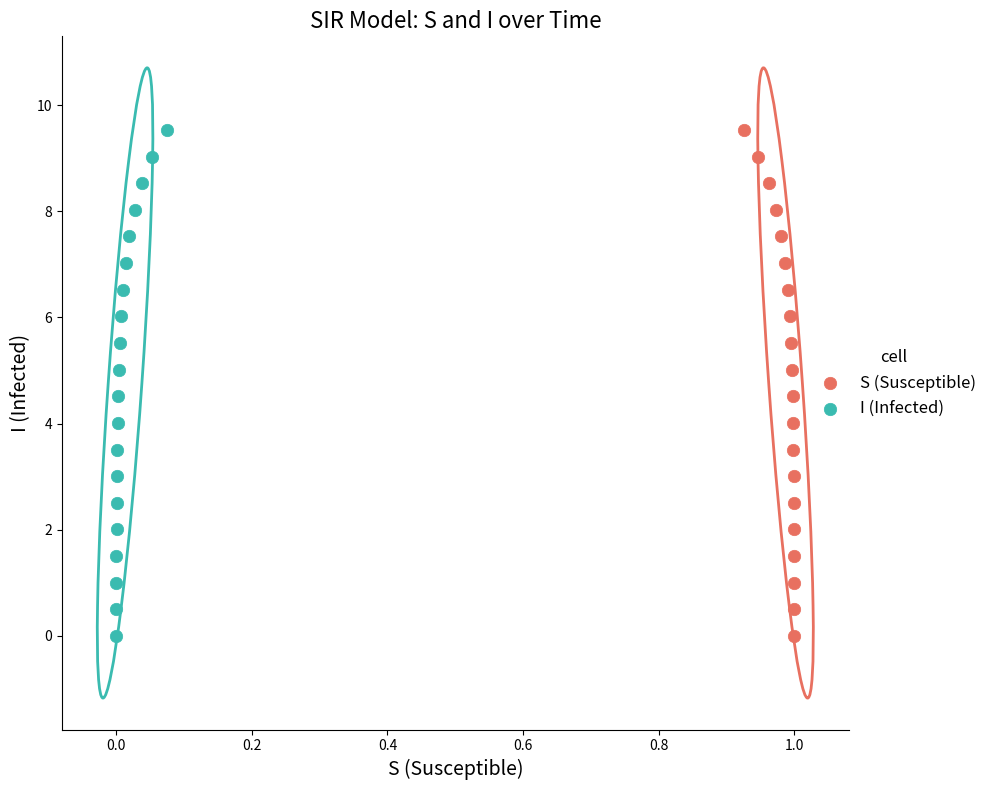

What are all the series names shown in the legend?

S (Susceptible), I (Infected)